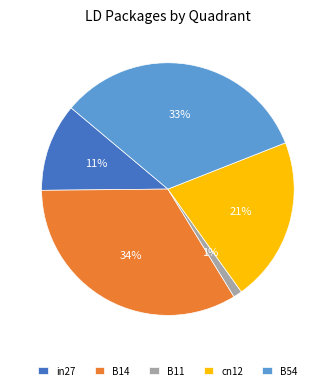

To the nearest percent, what is the average slice percentage?

20%